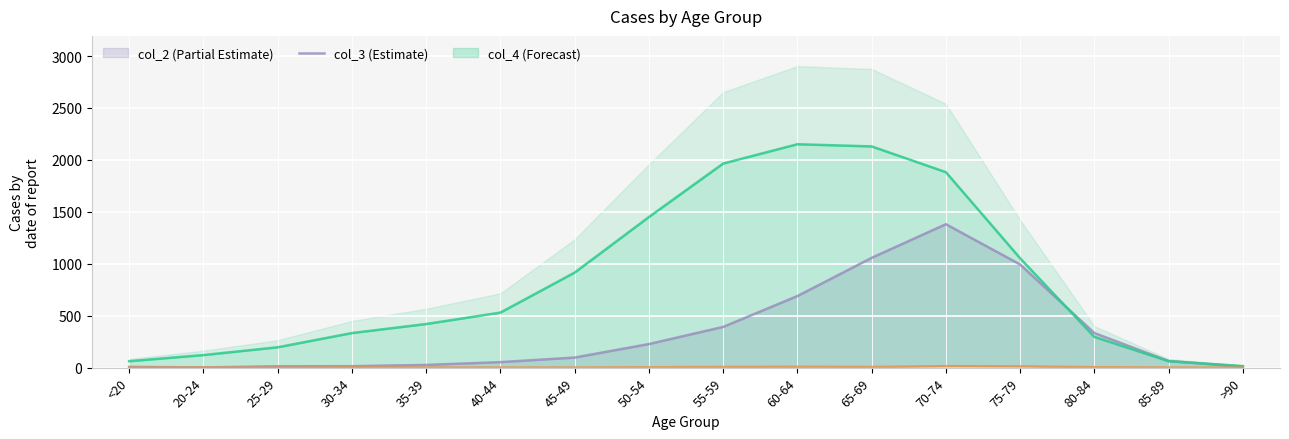

What is the difference between the col_3 values at 25-29 and >90?

181